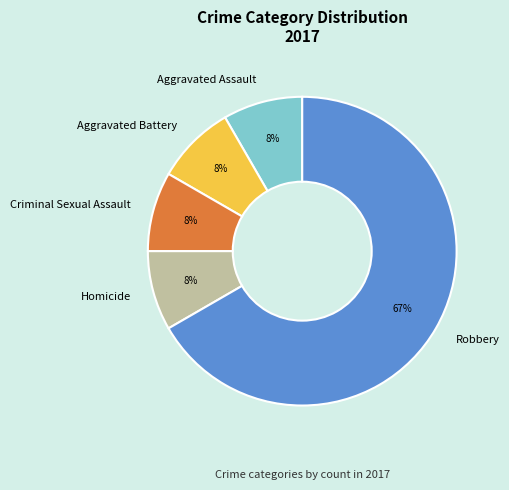

Does any single category account for the majority?

Yes